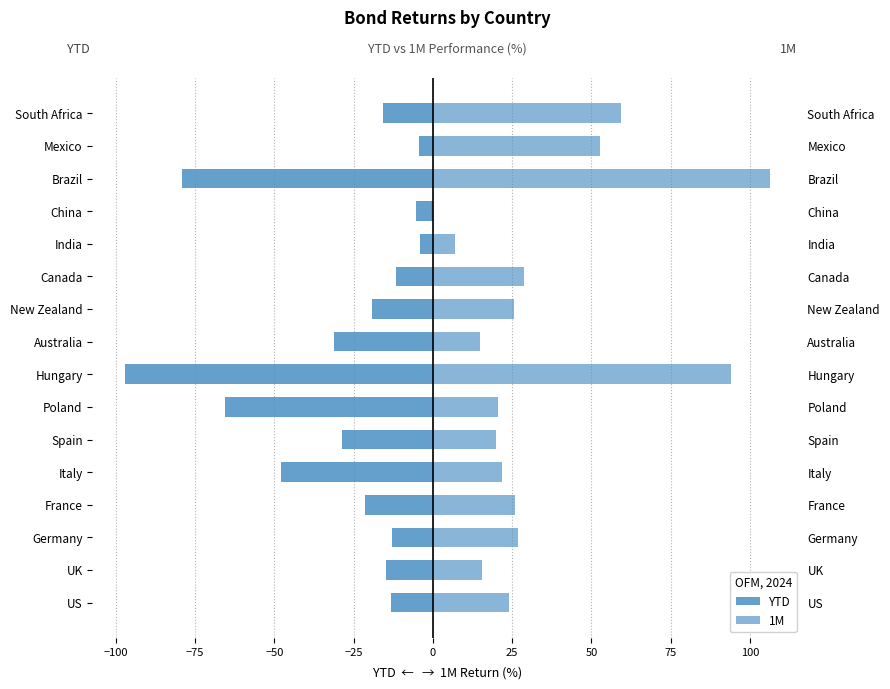

Reading right to left, extract all data points from this chart.

YTD: -15.9	-4.3	-79.2	-5.3	-4.2	-11.7	-19.1	-31.1	-97.3	-65.7	-28.8	-47.8	-21.4	-13.0	-14.7	-13.1
1M: 59.4	52.6	106.4	-0.6	6.9	28.6	25.7	14.8	94.2	20.5	20.0	21.9	25.9	26.9	15.4	24.0